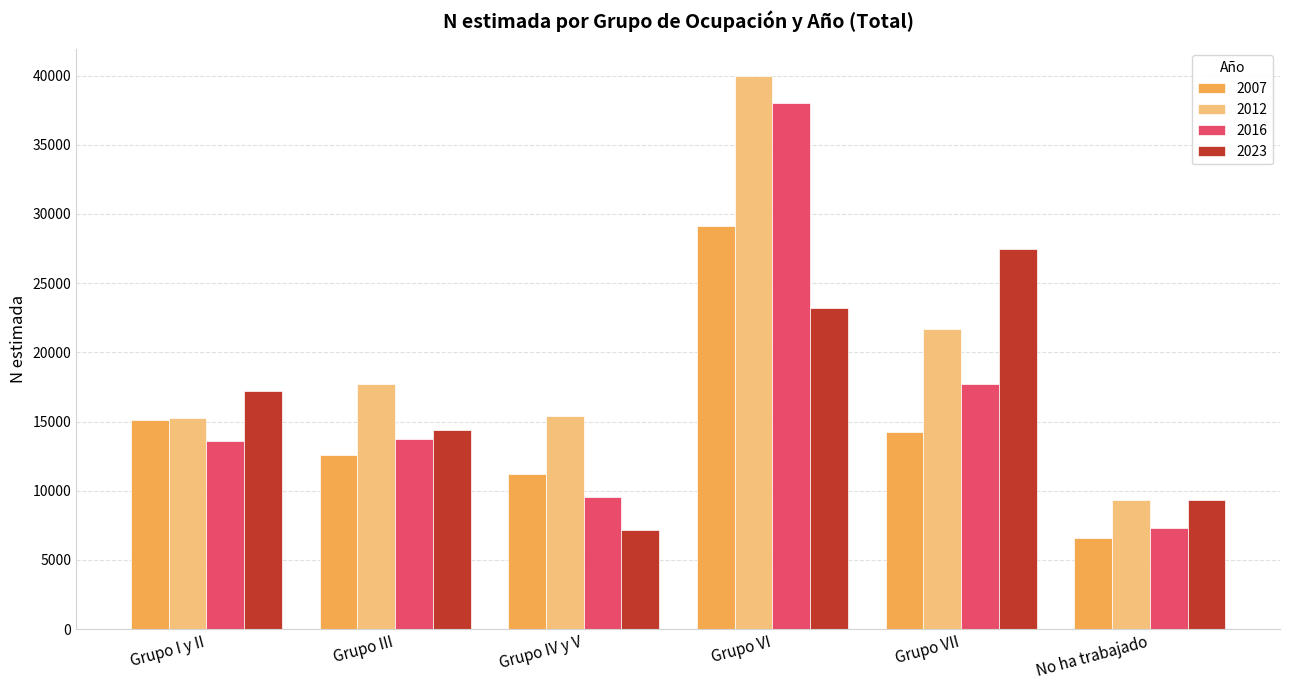

What is the value of the 2016 bar at the 6th from the left?

7292